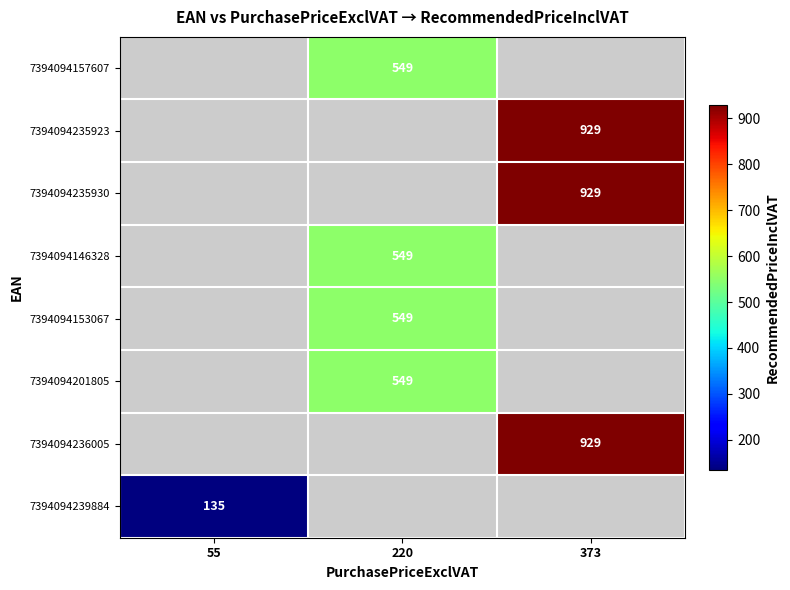

True or false: 7394094236005 has a value of 929 at 373.

True